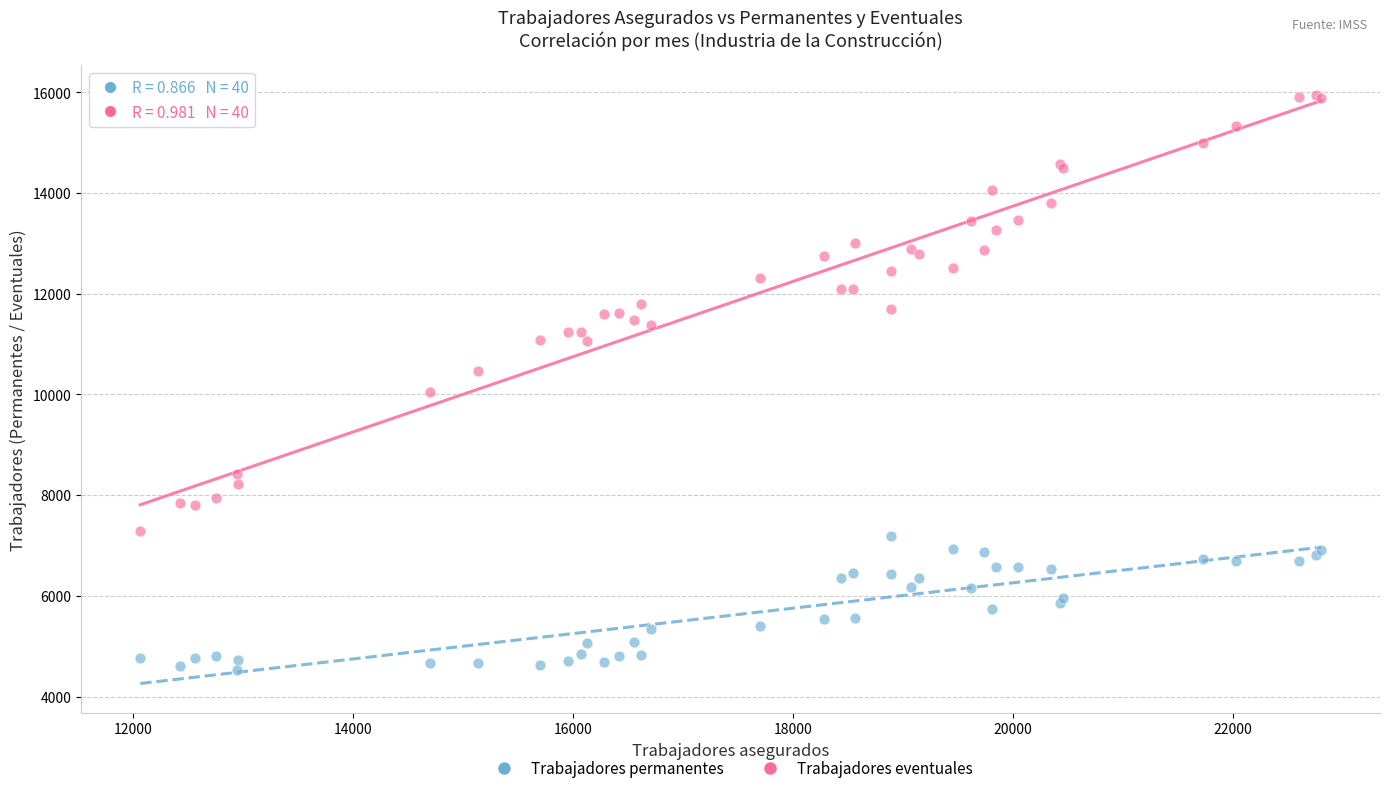

Which series has the largest Y range (max minus min)?

Trabajadores eventuales